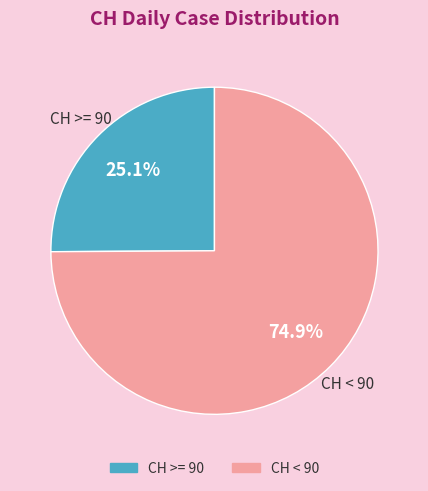

Count the number of slices in the pie.

2